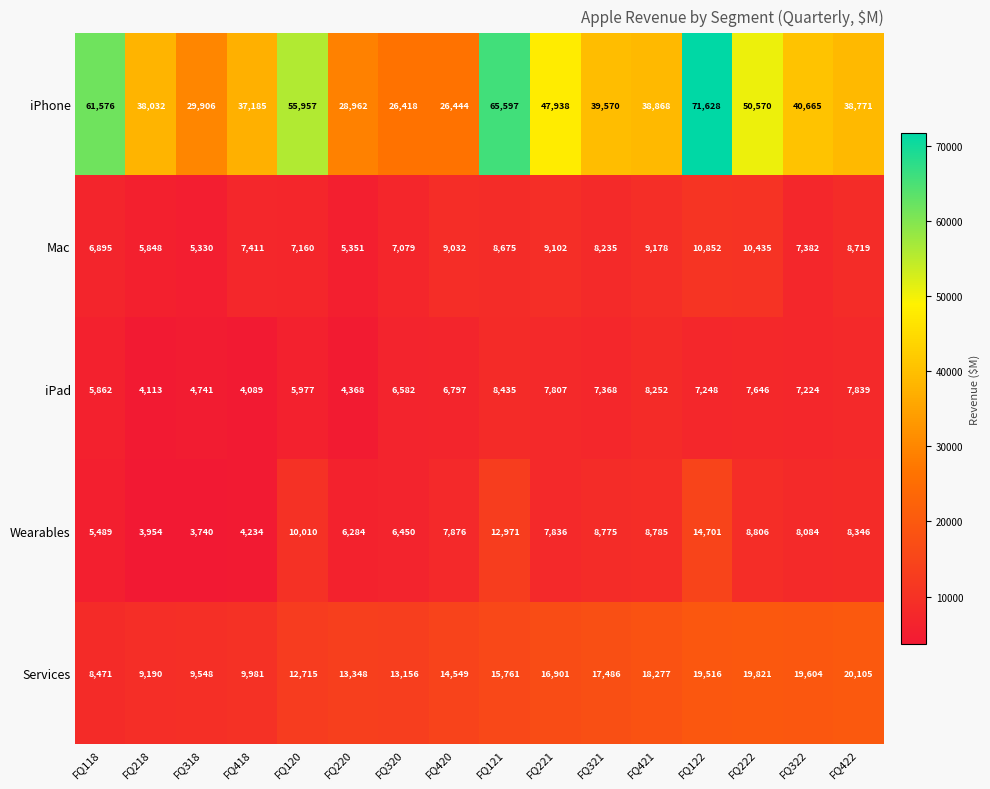

The Wearables series shows 11670 at FQ422. True or false?

False